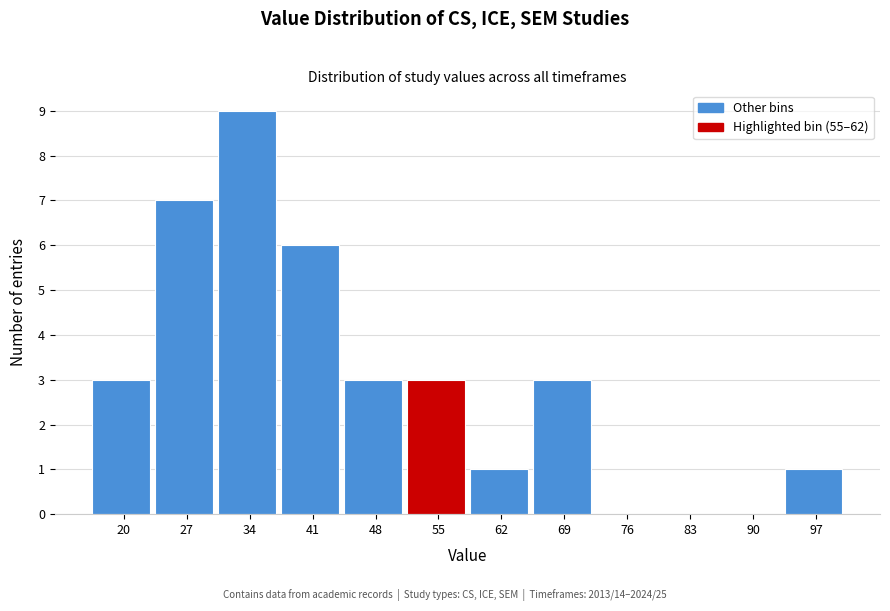

Reading left to right, what are all the values shown in this chart?

20=3	27=7	34=9	41=6	48=3	55=3	62=1	69=3	76=0	83=0	90=0	97=1